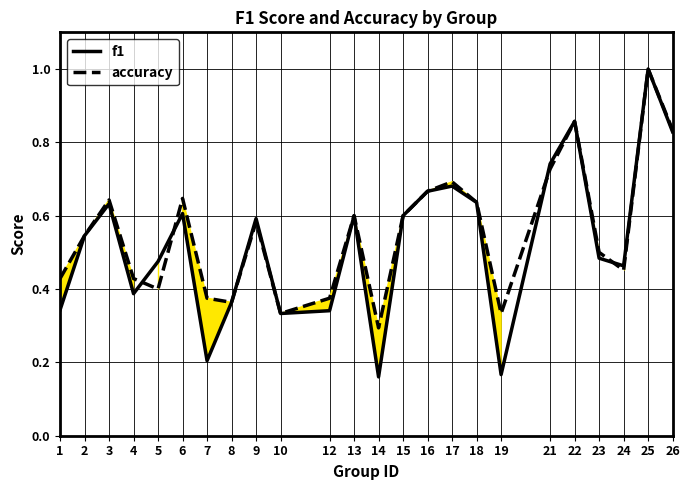

True or false: accuracy and f1 intersect in this chart.

True